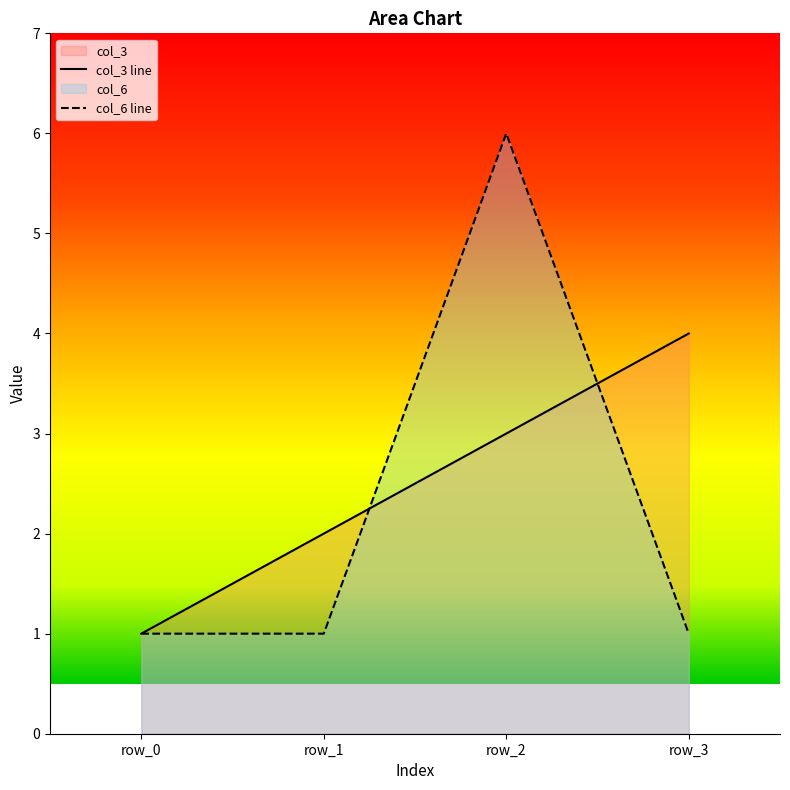

Between row_3 and row_2, which is larger?

row_3